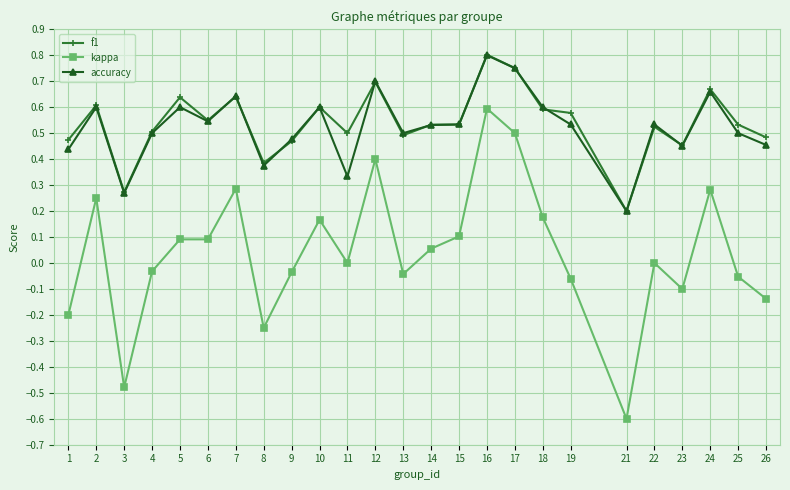

Which series changed the most between 1 and 12?

kappa